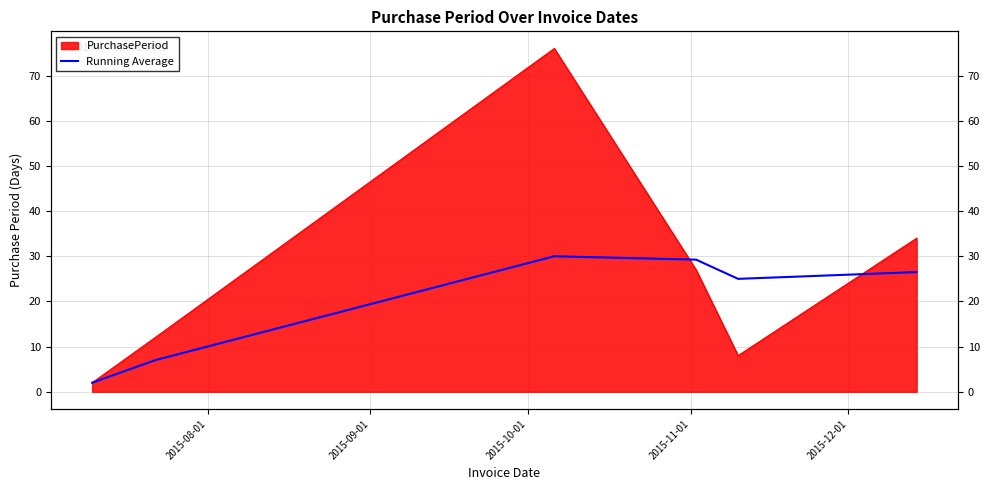

Does the chart have visible grid lines?

Yes